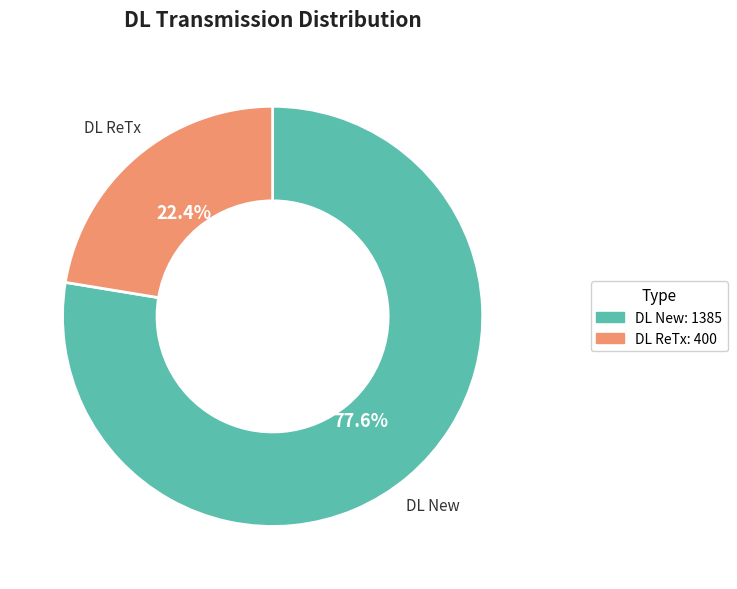

Rank the categories by value from lowest to highest.

DL ReTx, DL New